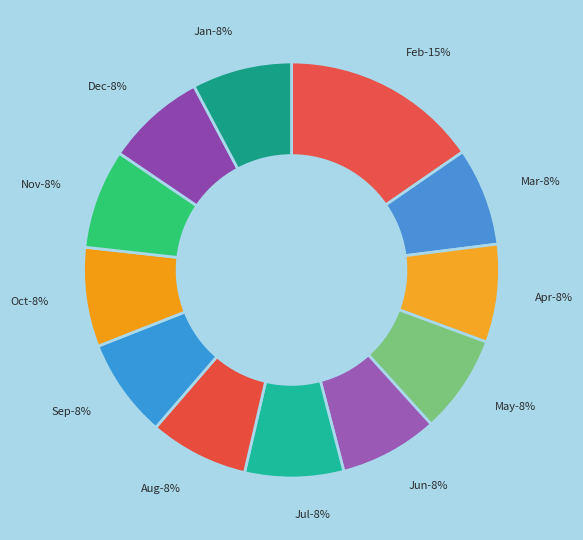

What percentage is NOT represented by 5?

92.4%